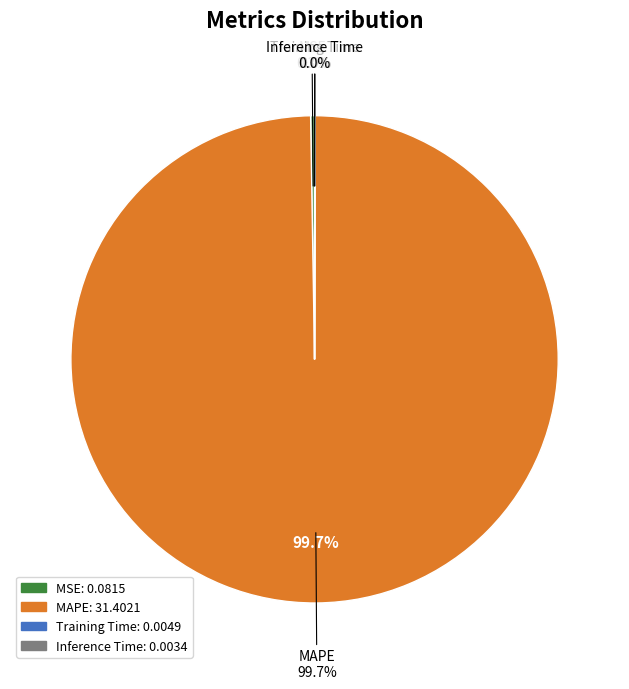

What portion of the pie excludes MSE?

99.7%